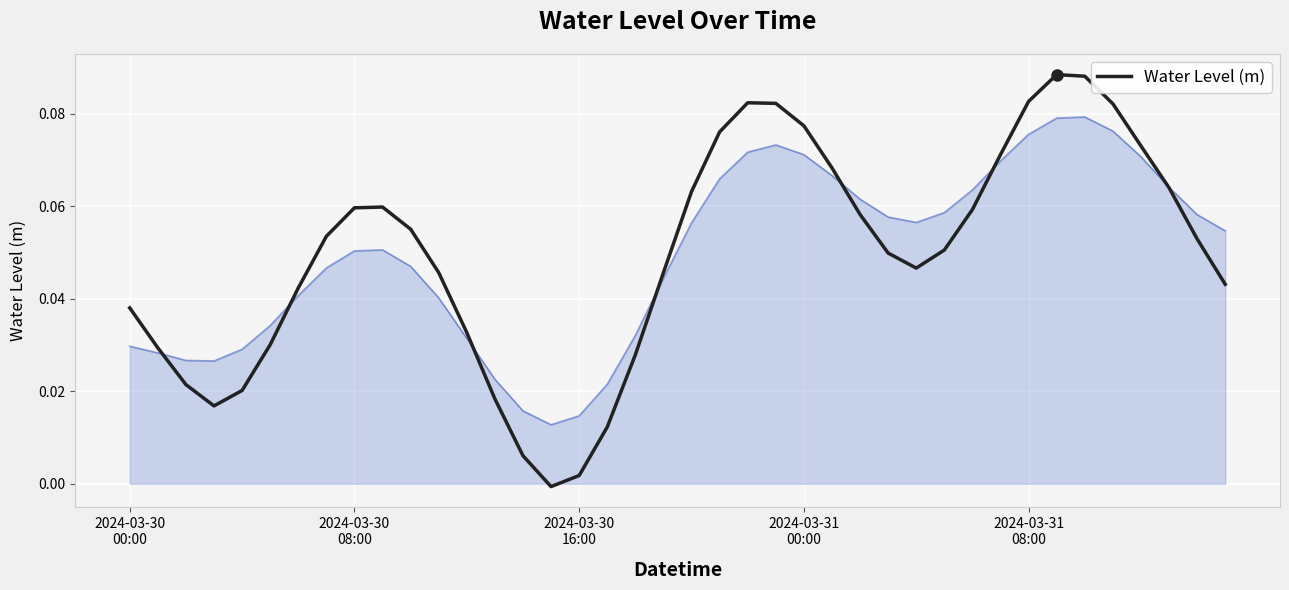

How many interior local valleys (lower than both neighbors) does the data have?

3